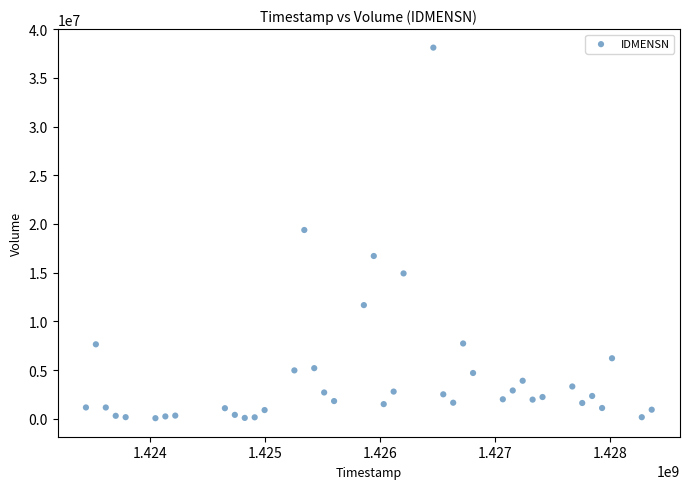

What is the range of X values (max minus min)?

4924800